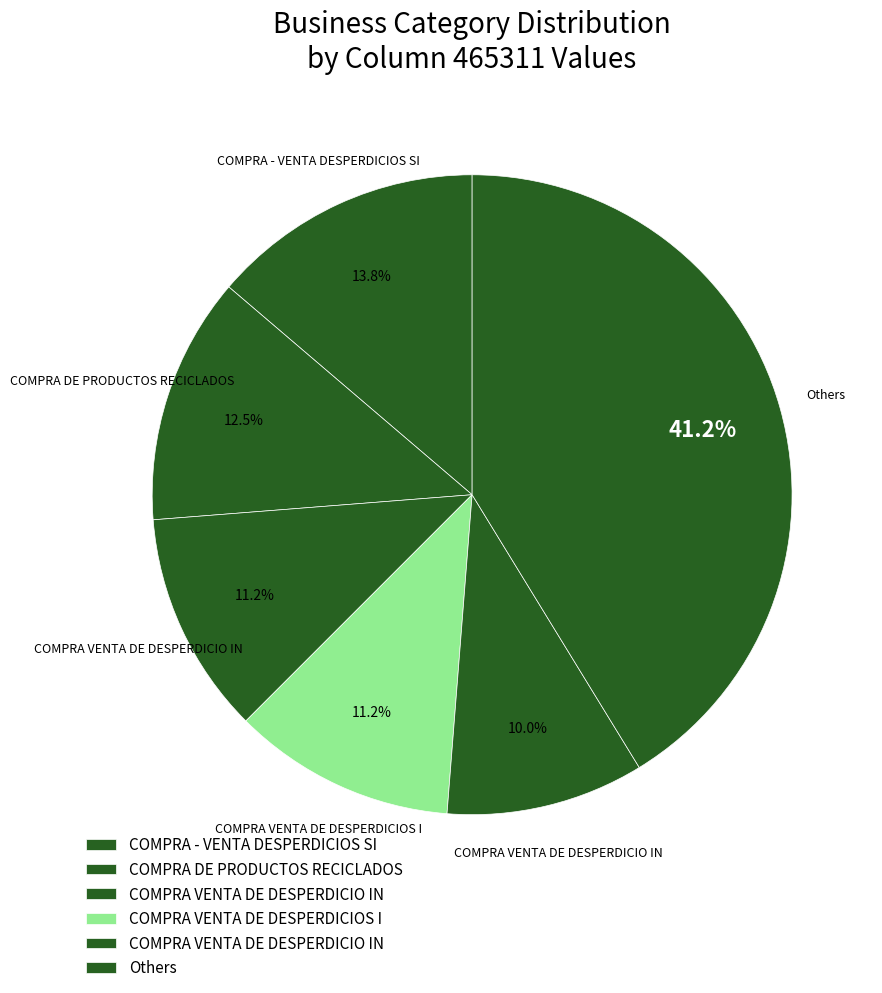

Count the number of slices in the pie.

6